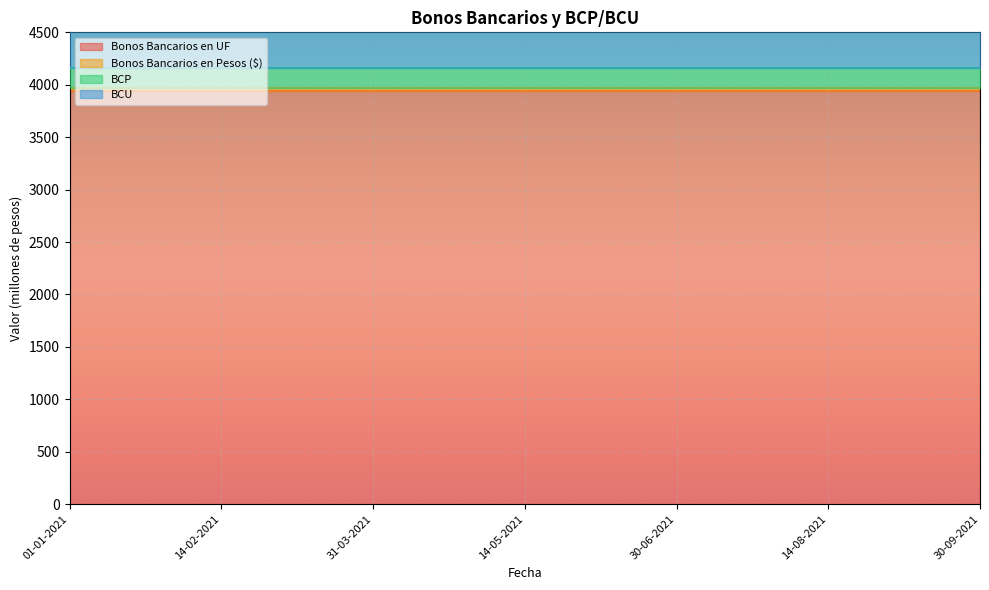

True or false: BCU has more than 2 interior local peaks.

False